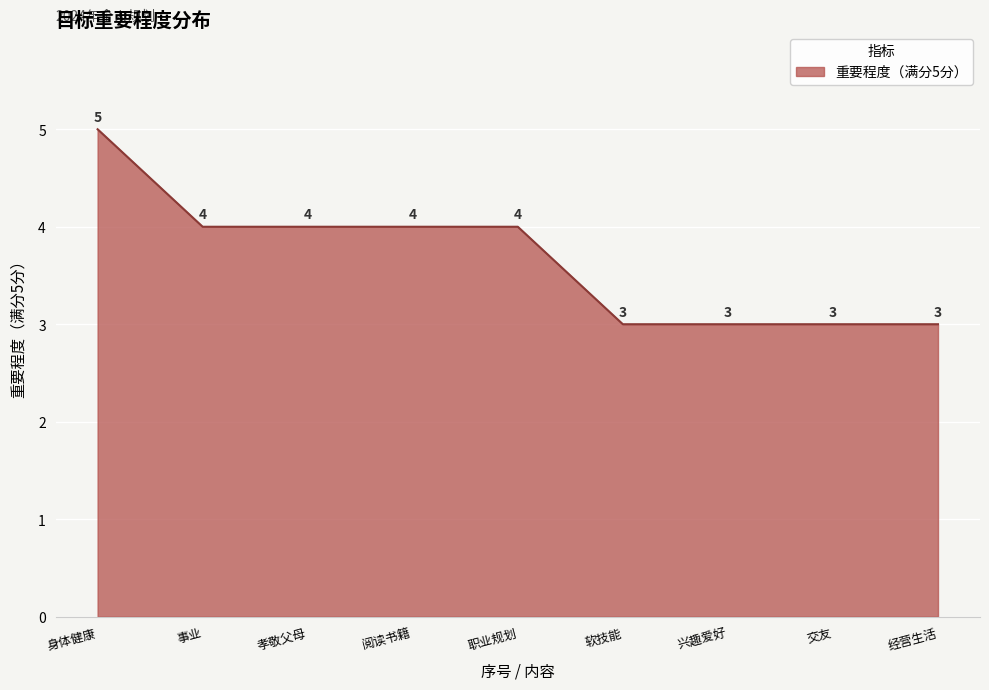

What position from the left is 兴趣爱好?

7